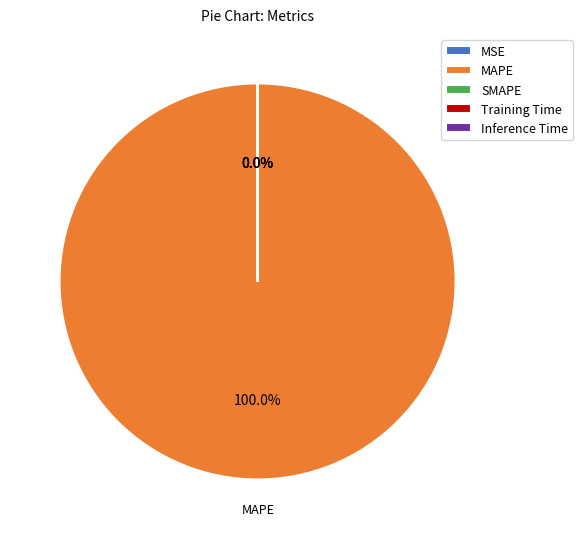

True or false: MAPE accounts for 89% of the total.

False